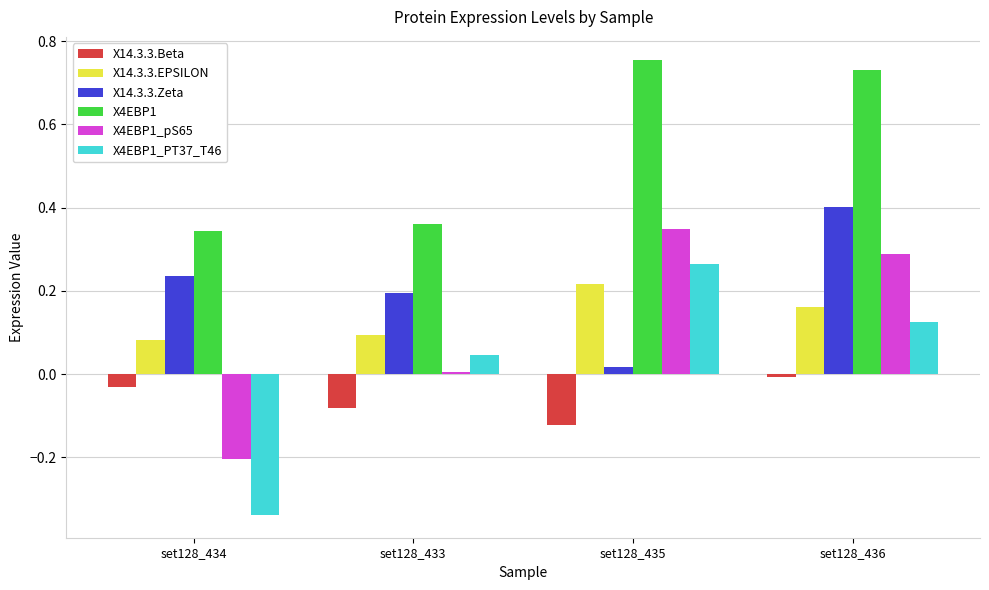

Is it true that X14.3.3.EPSILON equals 0.3 at set128_436?

False